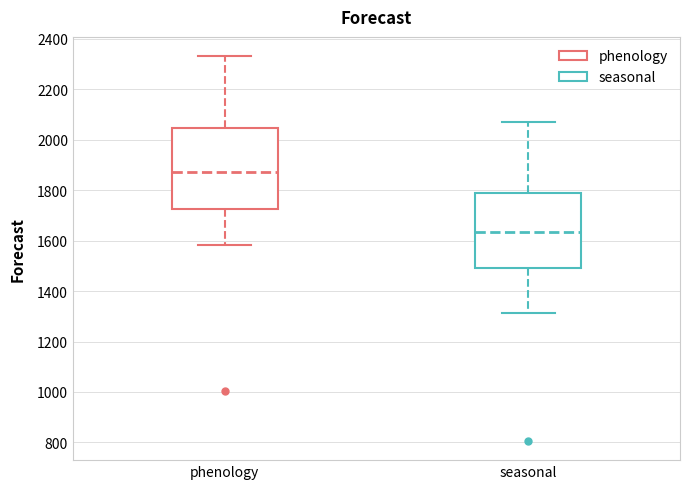

Reading left to right, read every box against the y-axis: the position of its median line, the range the box covers, and the ends of its whiskers. The values are not printed on the chart, so give them approximately, as read against the axis.

phenology: median 1880, box 1720 to 2040, whiskers 1580 to 2340
seasonal: median 1640, box 1500 to 1780, whiskers 1320 to 2060